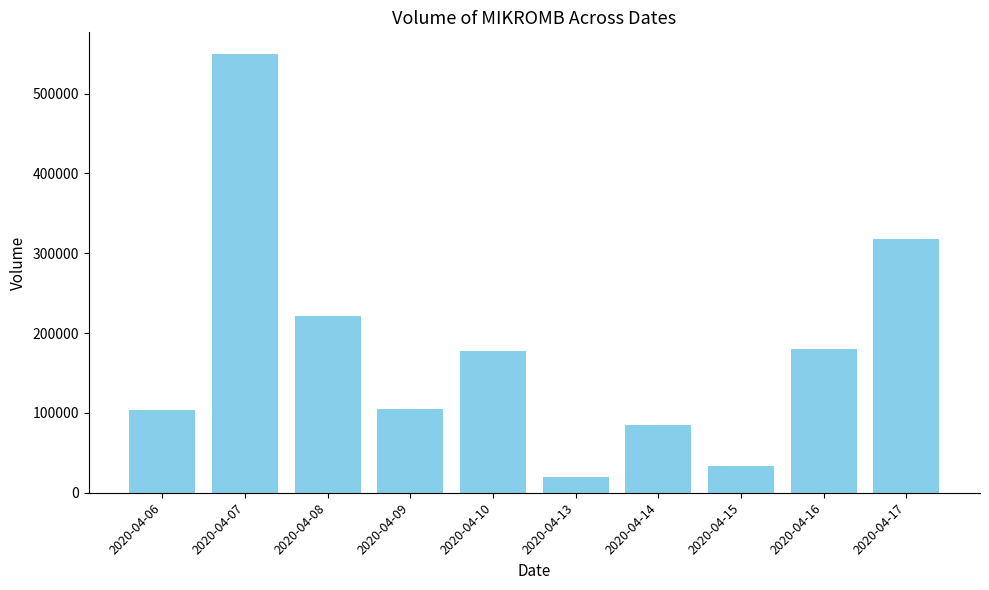

The chart shows a value of 294172 at 2020-04-16. True or false?

False